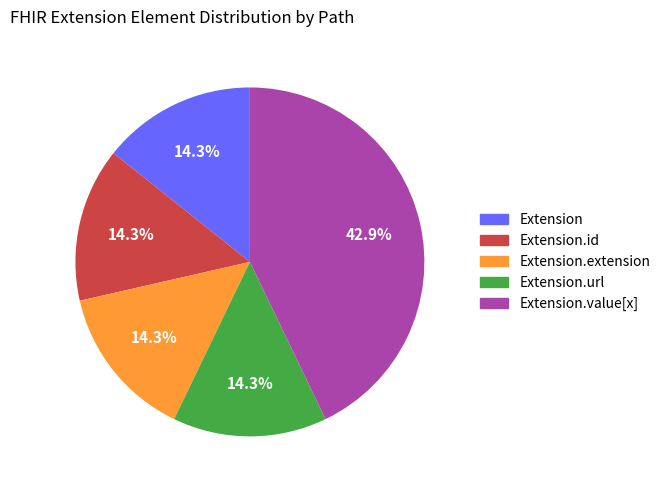

What is the total percentage of Extension.url and Extension.extension?

28.6%